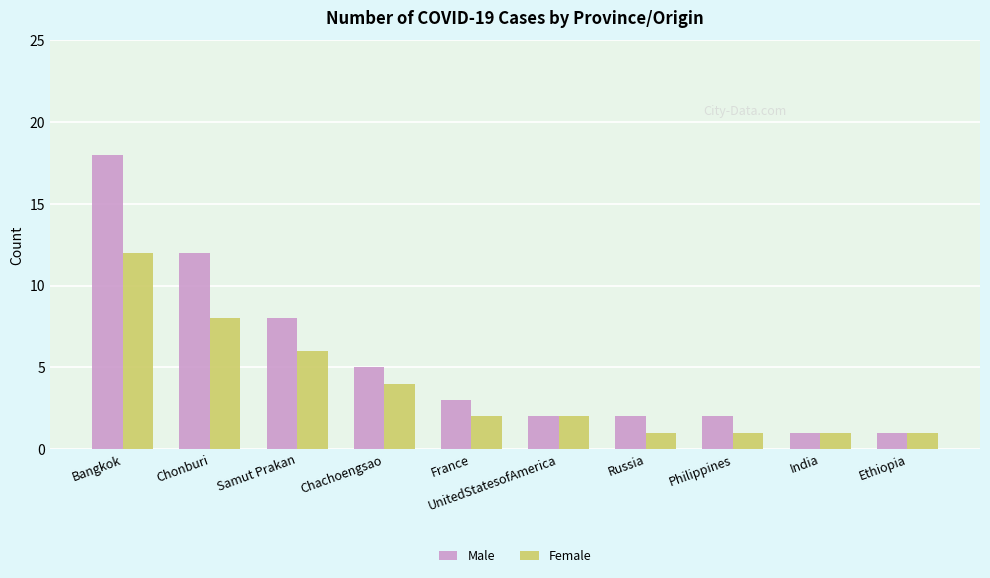

True or false: Female has a value of 1 at France.

False